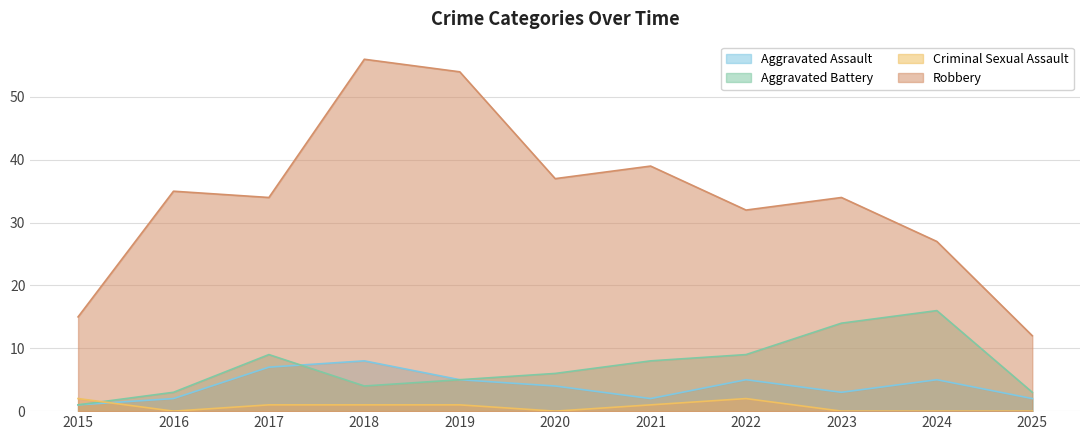

Which category has the highest value across all series?

2018